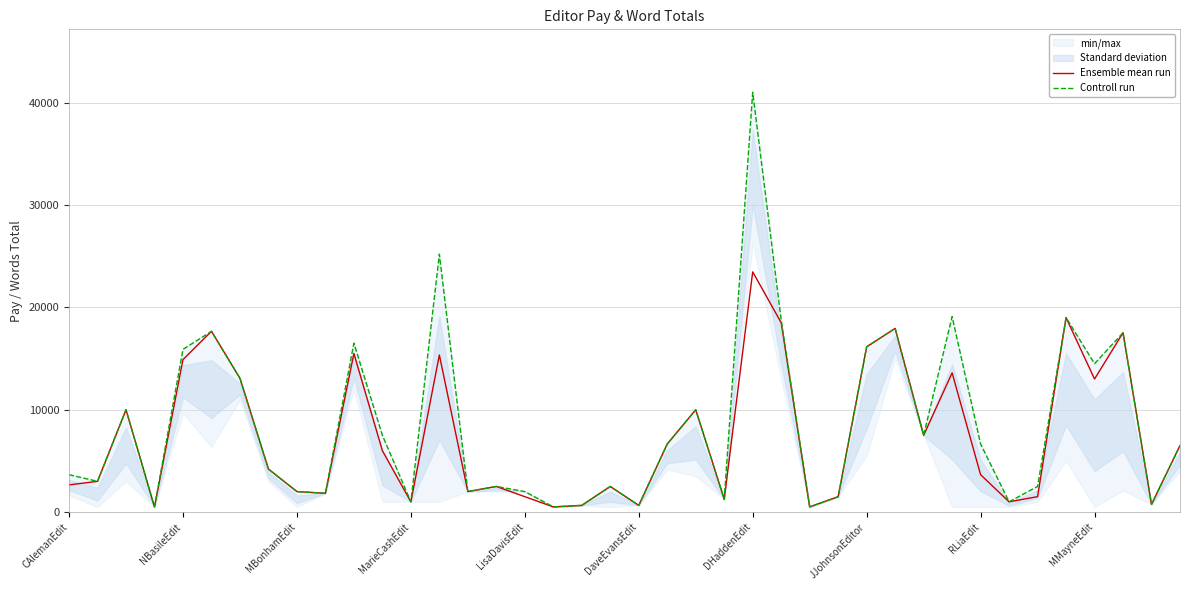

The value of Ensemble mean run at JJohnsonEditor is 24049. True or false?

False